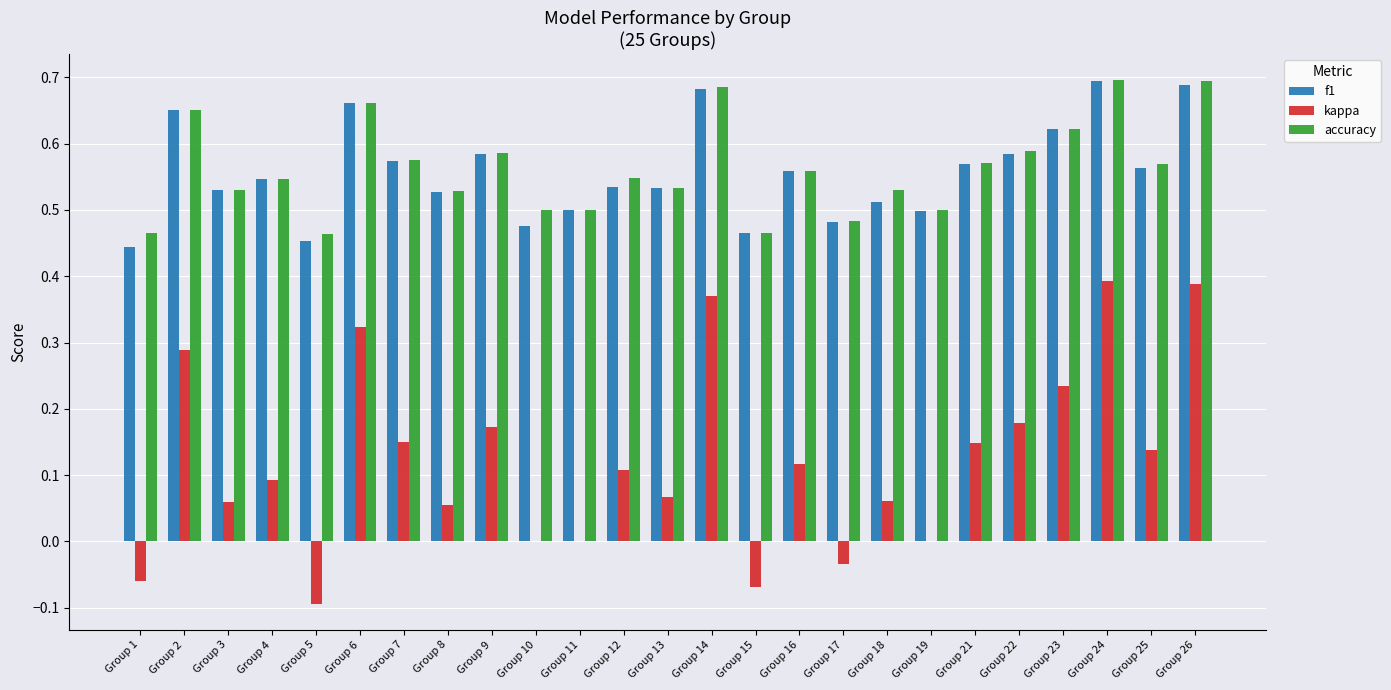

What is the total value across all series at Group 16?

1.2